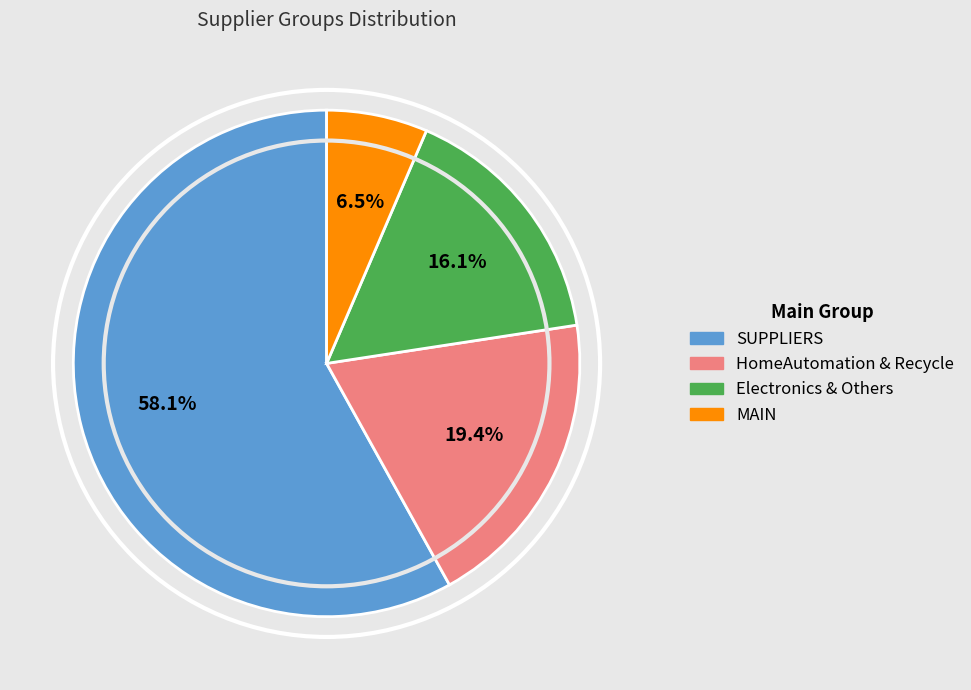

How many slices are in this pie chart?

4